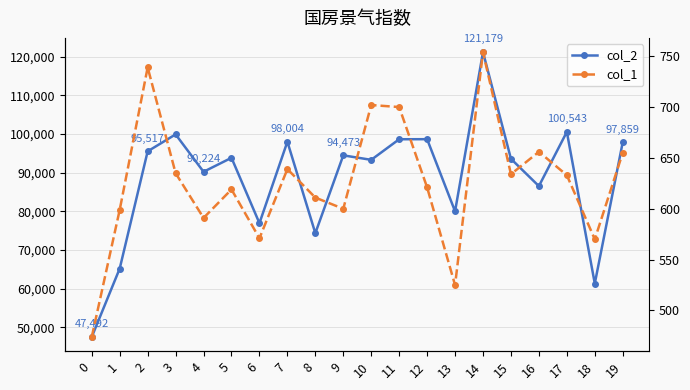

What are all the series names shown in the legend?

col_2, col_1